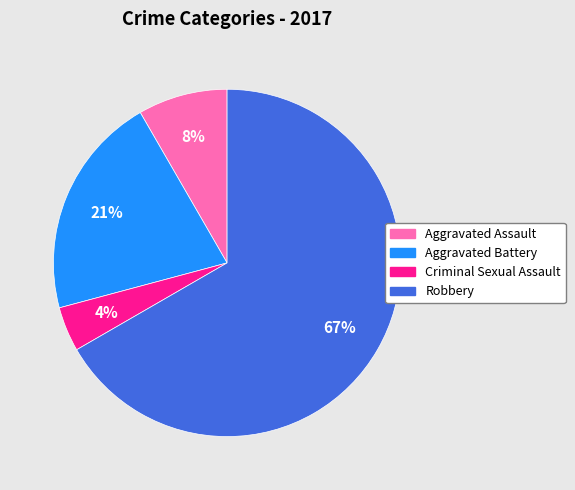

Approximately how many times larger is the value at Criminal Sexual Assault compared to Aggravated Assault?

0.5